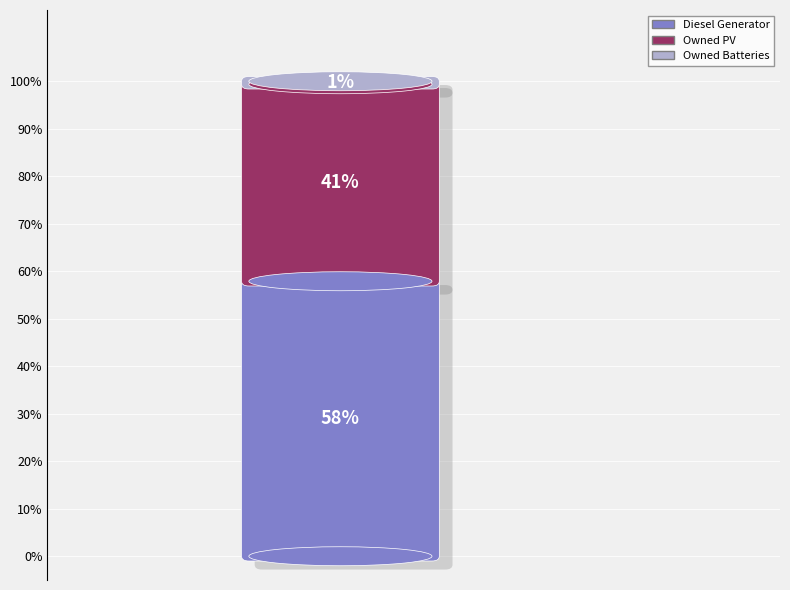

What is the majority slice?

Diesel Generator